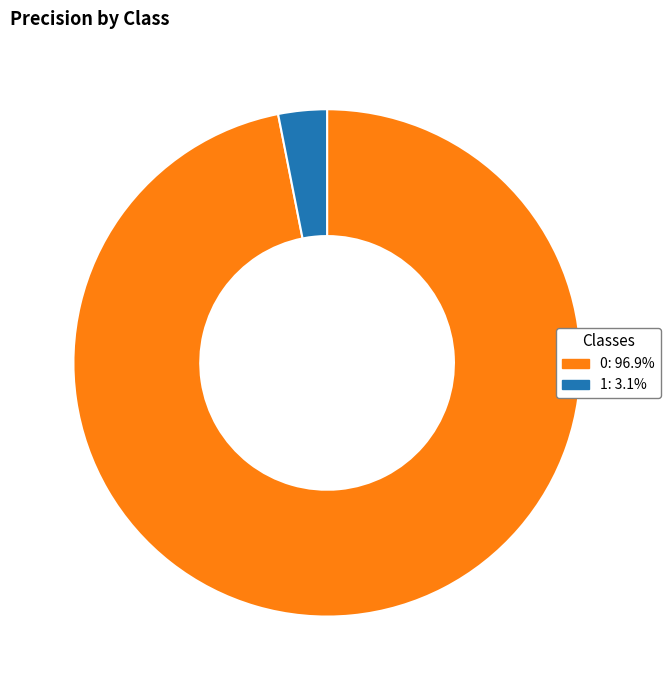

Does 1 account for over 50% of the chart?

No